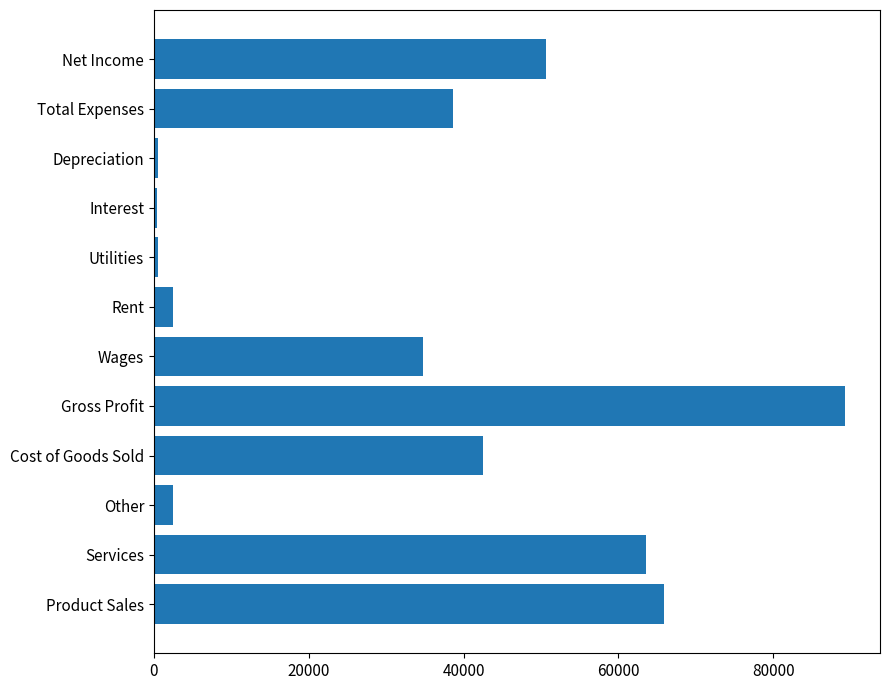

Between Gross Profit and Services, which is larger?

Gross Profit